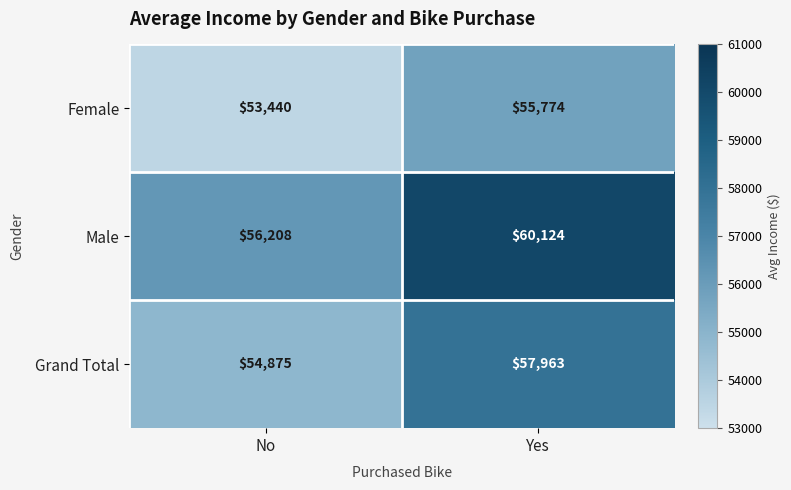

How many series are shown in this chart?

3